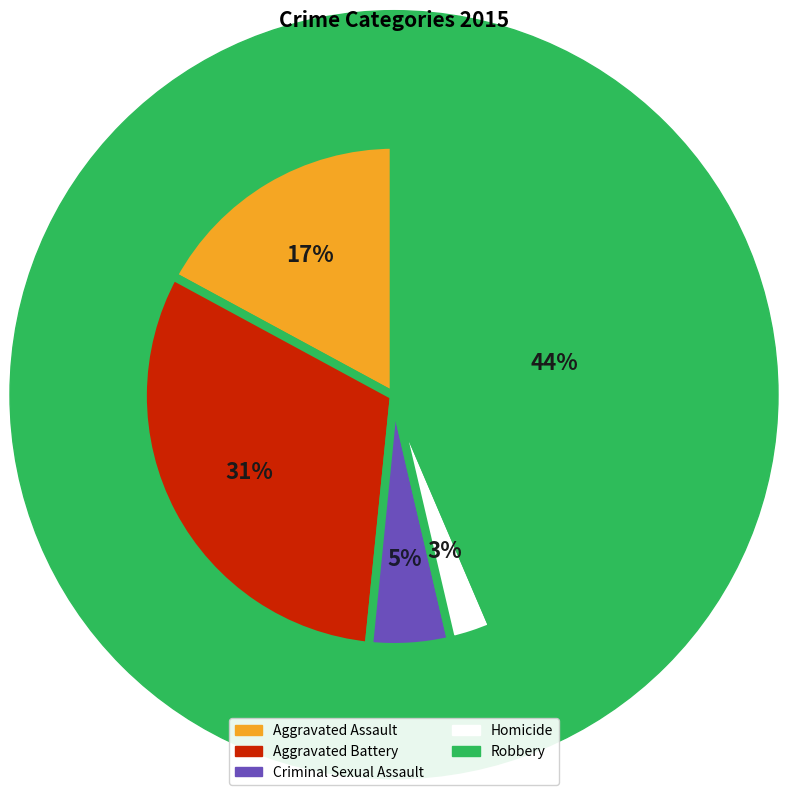

Which category has the biggest portion of the pie?

Robbery